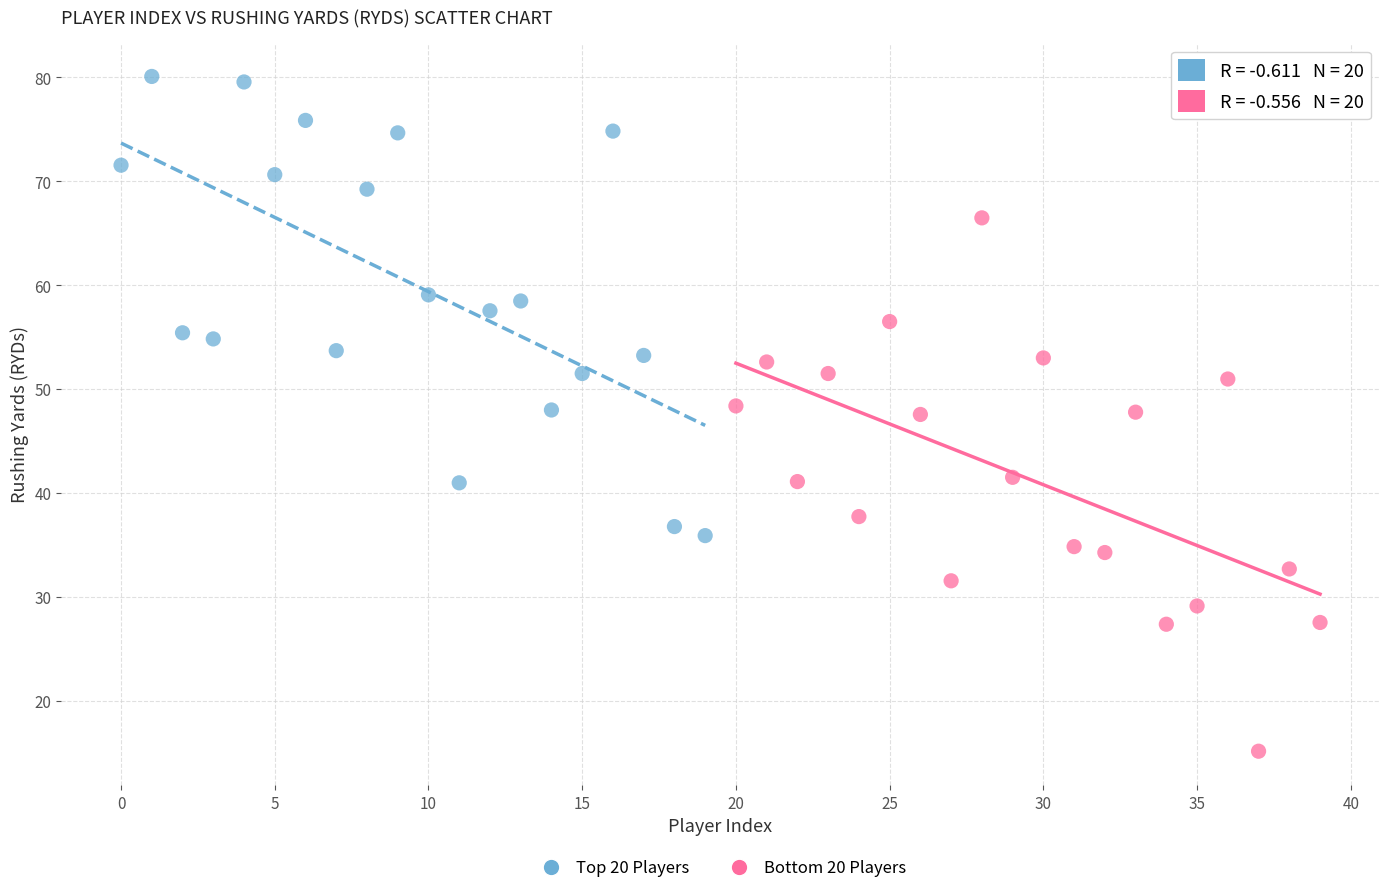

Which series contains the highest Y value?

Top 20 Players